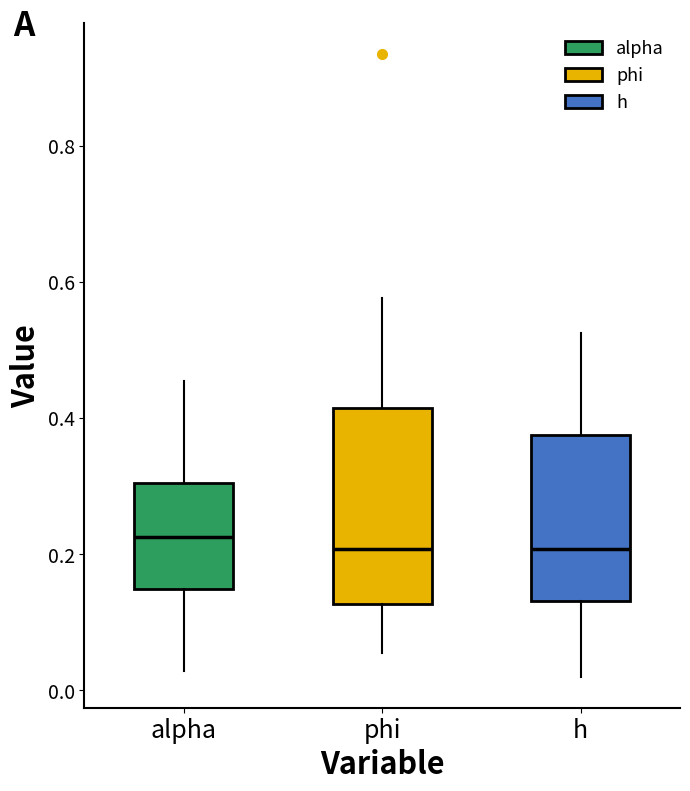

Reading left to right, read every box against the y-axis: the position of its median line, the range the box covers, and the ends of its whiskers. The values are not printed on the chart, so give them approximately, as read against the axis.

alpha: median 0.22, box 0.14 to 0.30, whiskers 0.02 to 0.46
phi: median 0.20, box 0.12 to 0.42, whiskers 0.06 to 0.58
h: median 0.20, box 0.14 to 0.38, whiskers 0.02 to 0.52